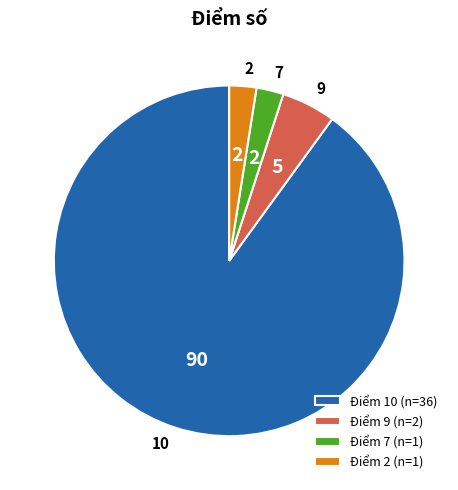

Does any single category account for the majority?

Yes